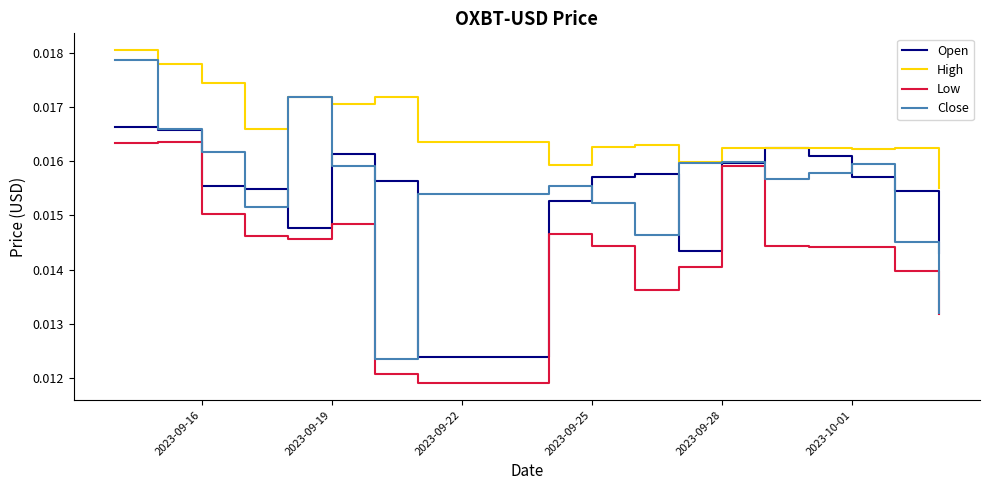

True or false: High and Low cross at least once.

False